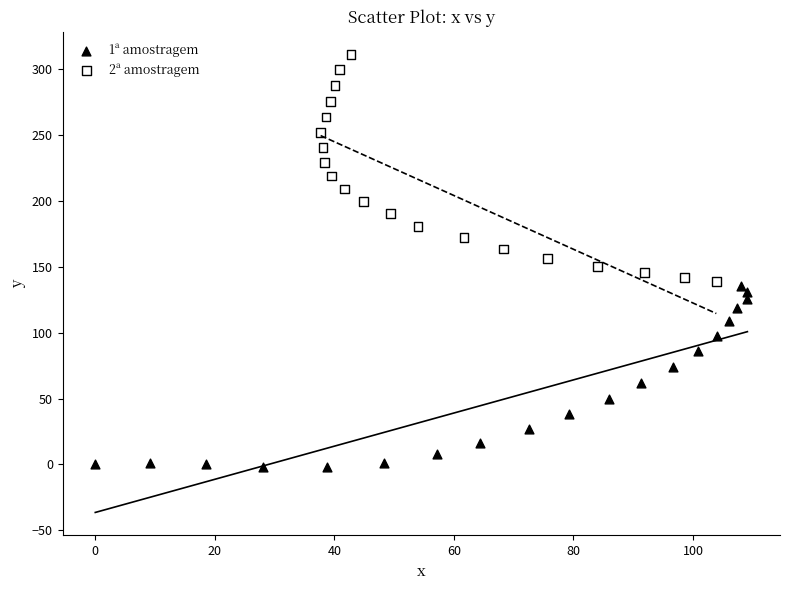

What are all the series names shown in the legend?

1ª amostragem, 2ª amostragem